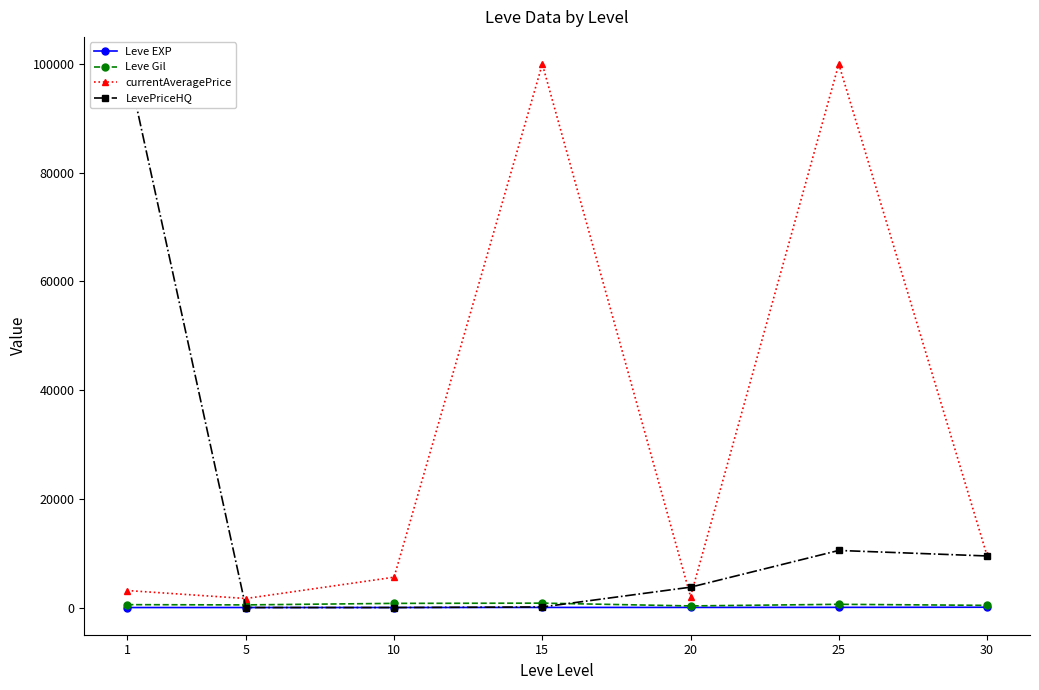

What is the minimum value for Leve EXP?

1.3